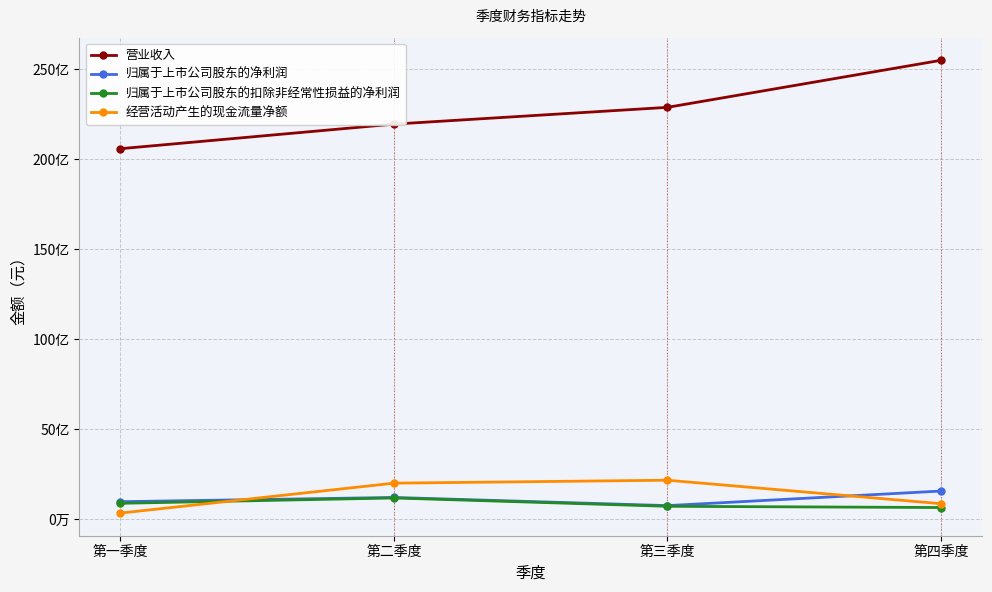

True or false: 营业收入 and 归属于上市公司股东的扣除非经常性损益的净利润 cross at least once.

False